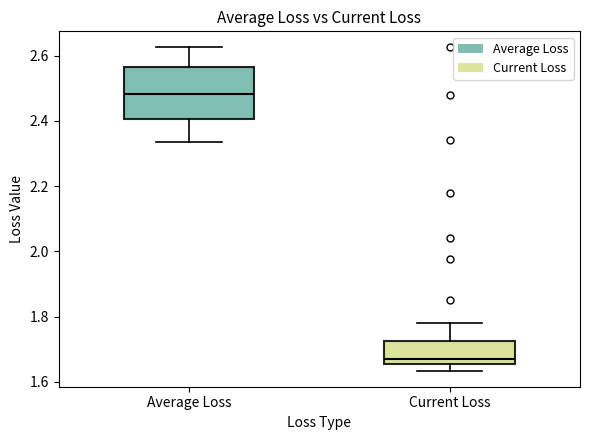

Which box's median line is the lowest?

Current Loss